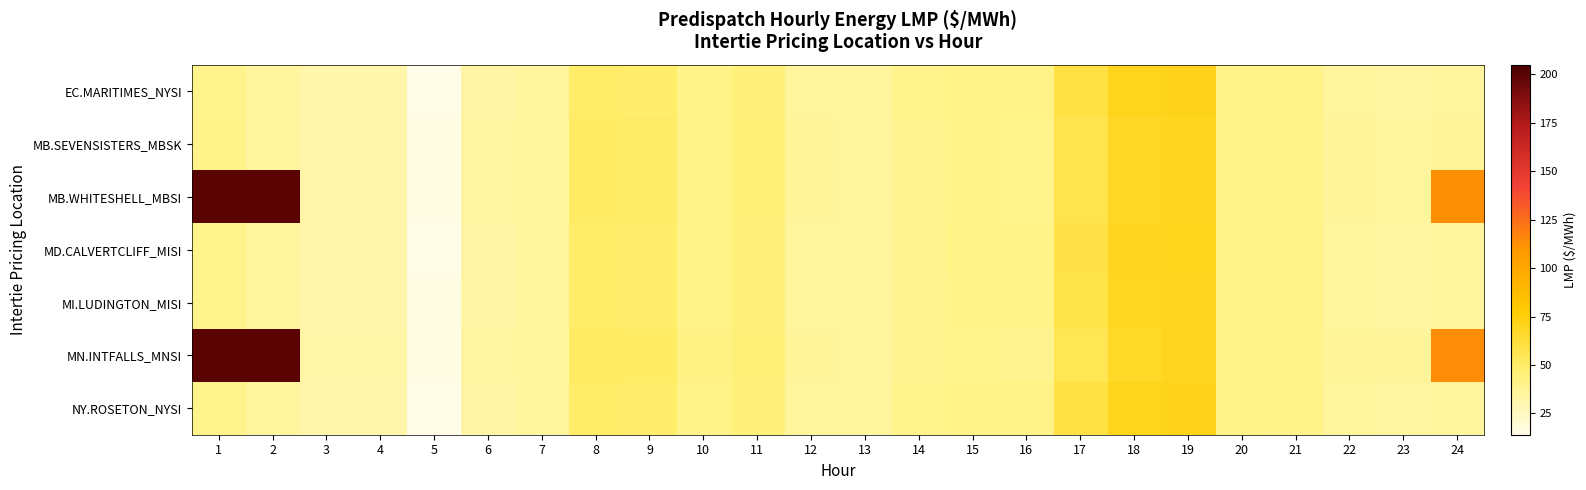

What is the total value across all series at 8?

350.6